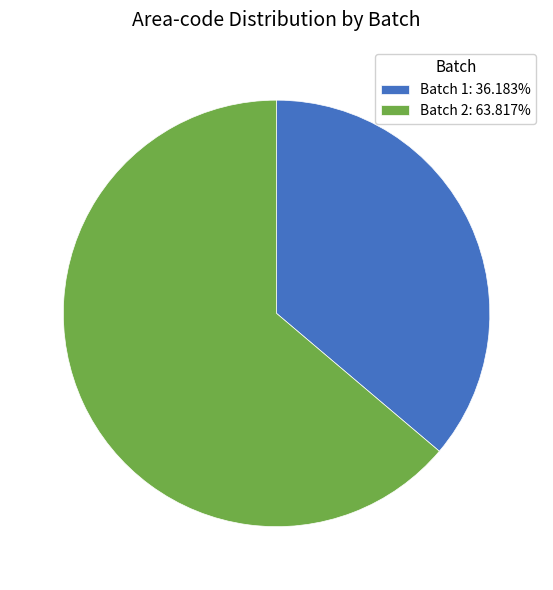

Is the sum of Batch 1: 36.183% and Batch 2: 63.817% greater than half?

Yes